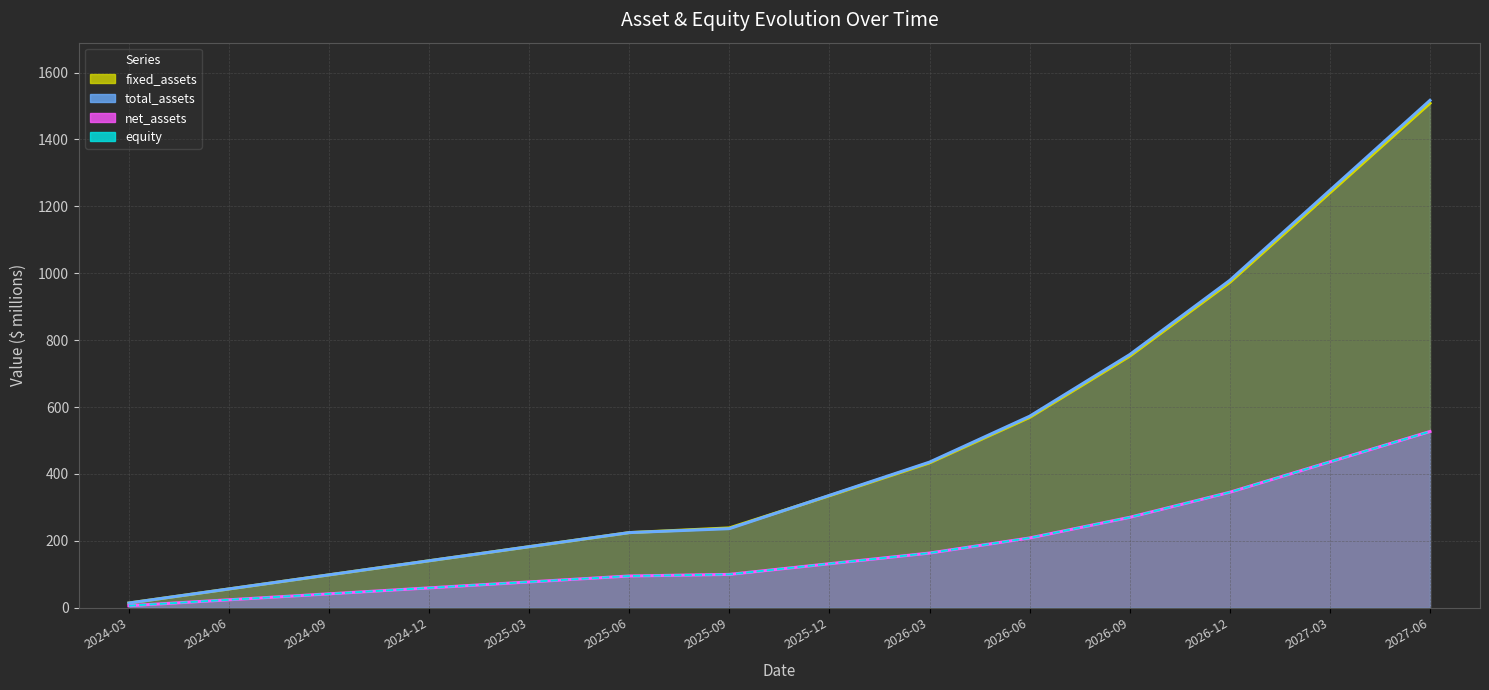

Reading left to right, list all the values displayed in this chart.

fixed_assets line: 14.0	56.1	98.2	140.4	182.5	224.6	238.6	334.8	433.0	568.9	752.0	972.7	1240.4	1508.2
total_assets line: 14.0	56.1	98.2	140.4	182.5	224.6	236.4	335.8	435.3	572.4	756.7	978.6	1247.6	1516.7
net_assets line: 5.9	23.7	41.5	59.3	77.1	94.8	99.6	131.5	163.4	208.5	270.2	345.1	436.0	526.8
equity line: 5.9	23.7	41.5	59.3	77.1	94.8	99.6	131.5	163.4	208.5	270.2	345.1	436.0	526.8